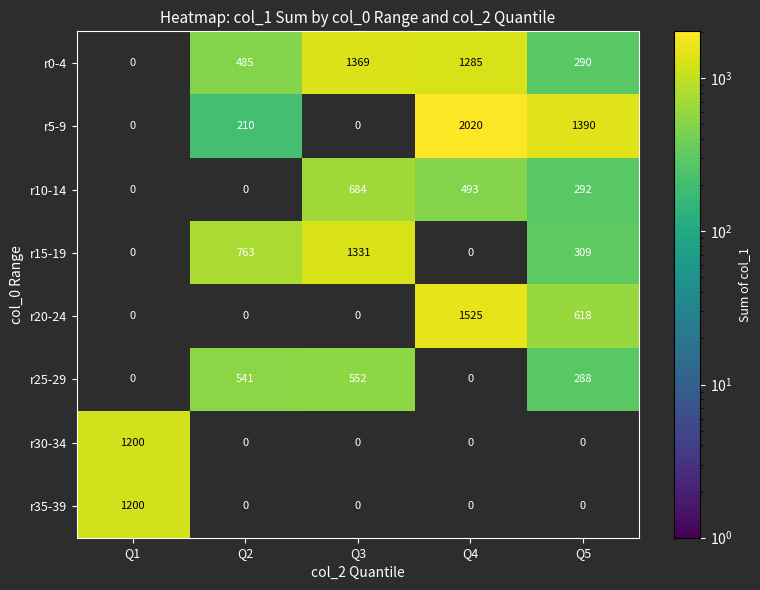

Which series has the widest spread of values?

r5-9